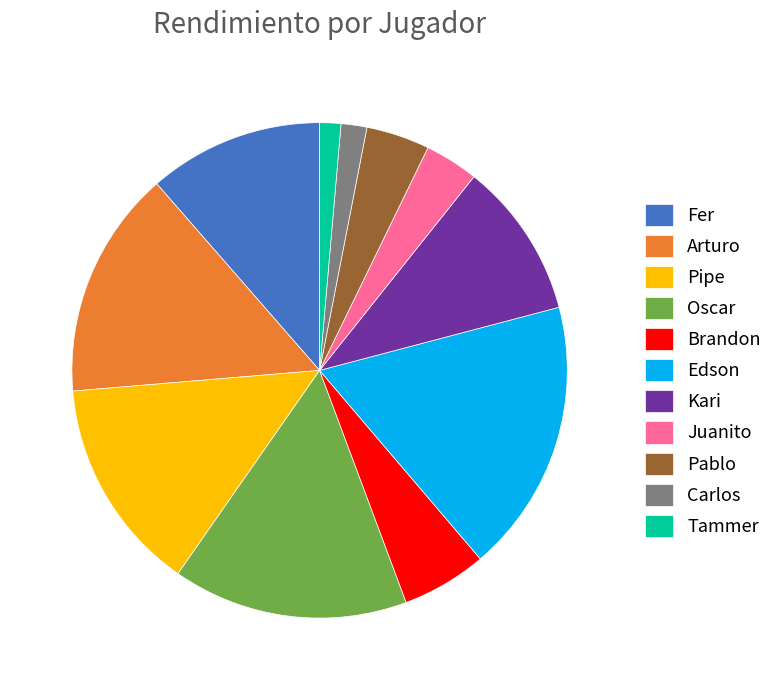

True or false: Brandon accounts for 6% of the total.

True